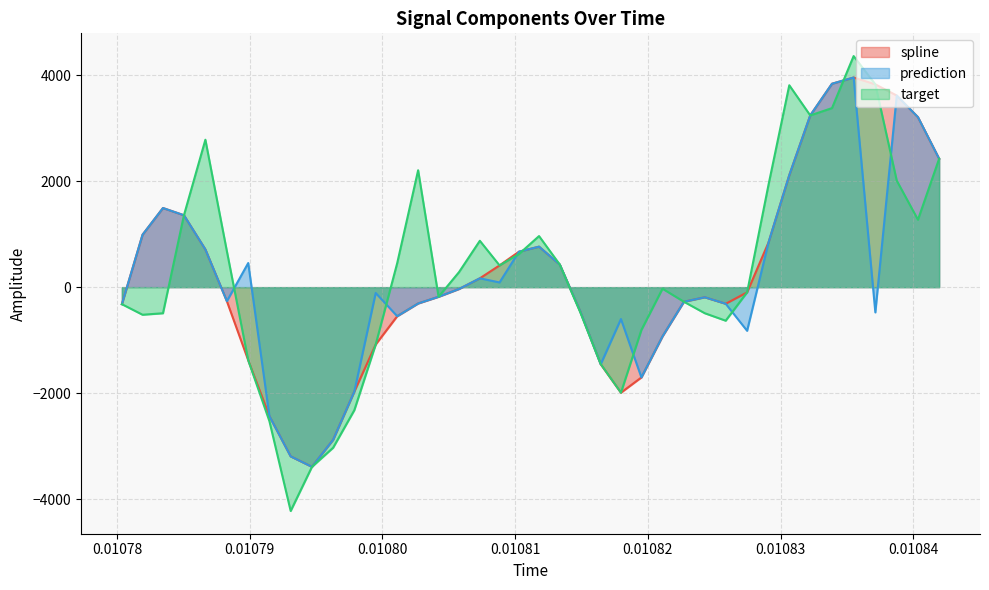

Which series has the largest range (max minus min)?

target